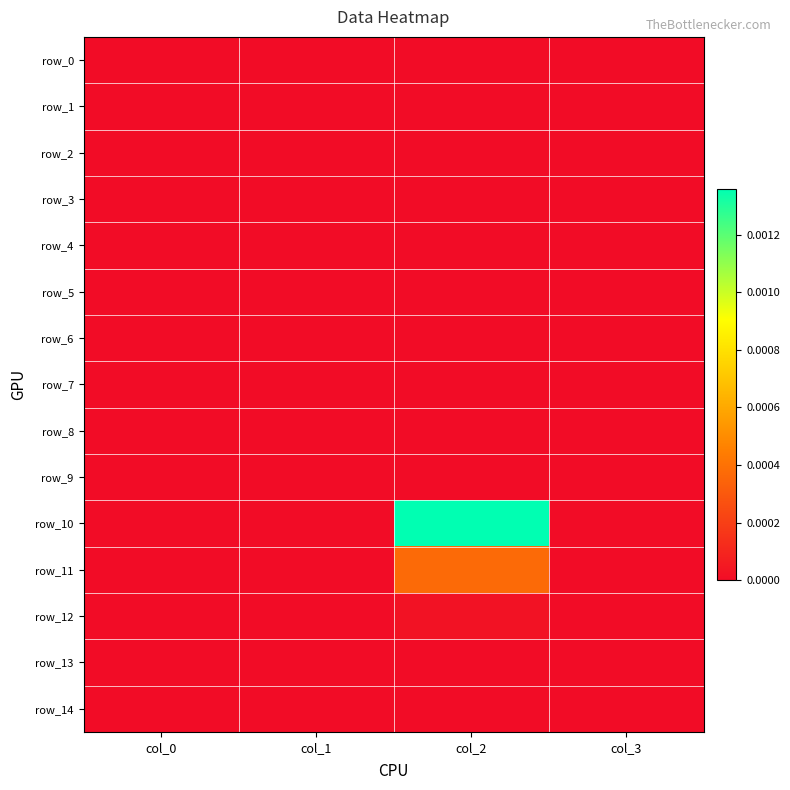

List the labels in order of row_14 value, largest first.

col_0, col_1, col_2, col_3